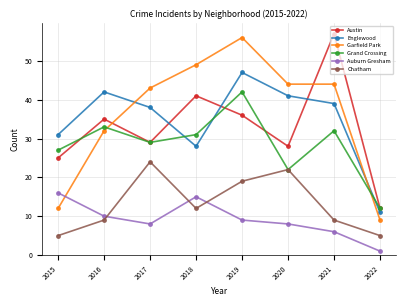

Where does the Grand Crossing series first go above 31?

2016